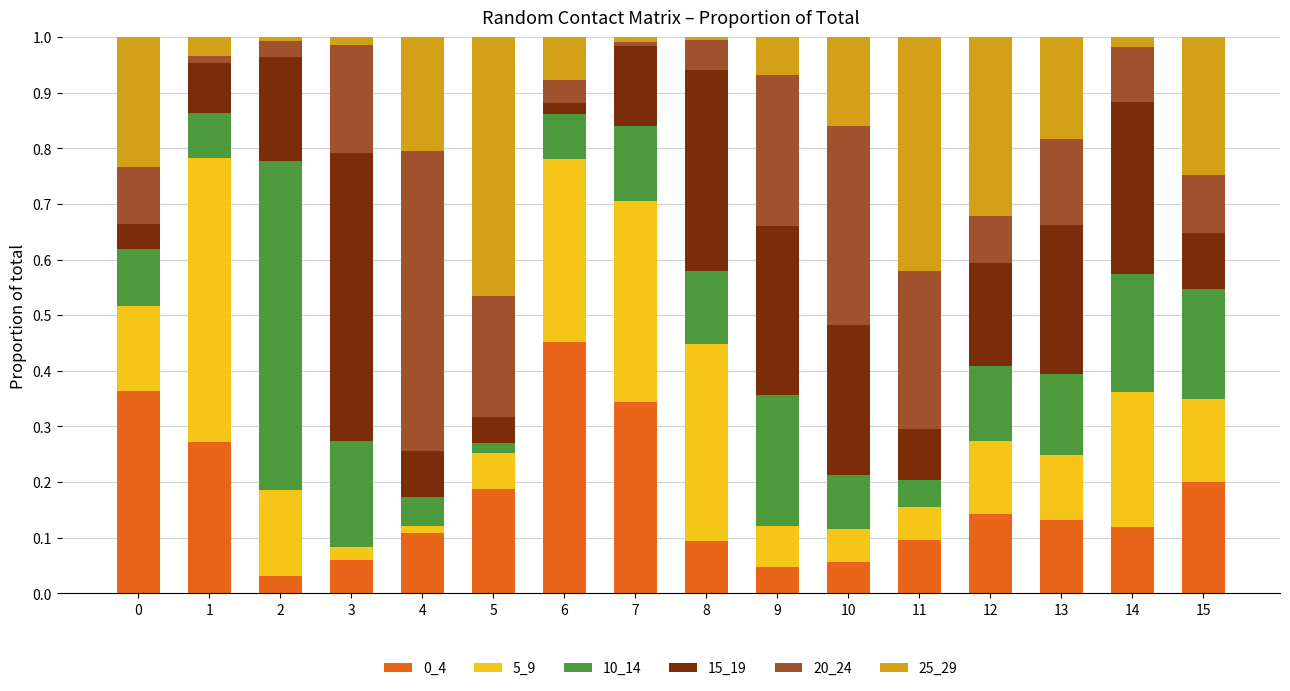

What is the total value across all series at 9?

1.0